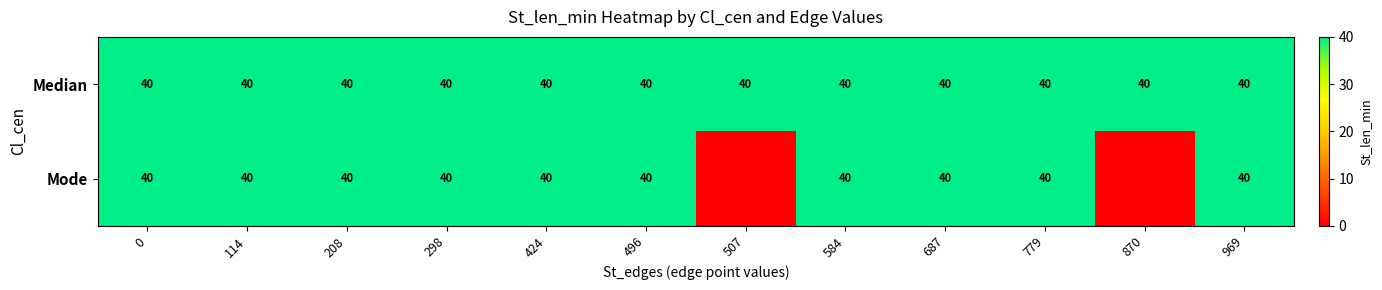

The value of row_0 at 424 is 40. True or false?

True